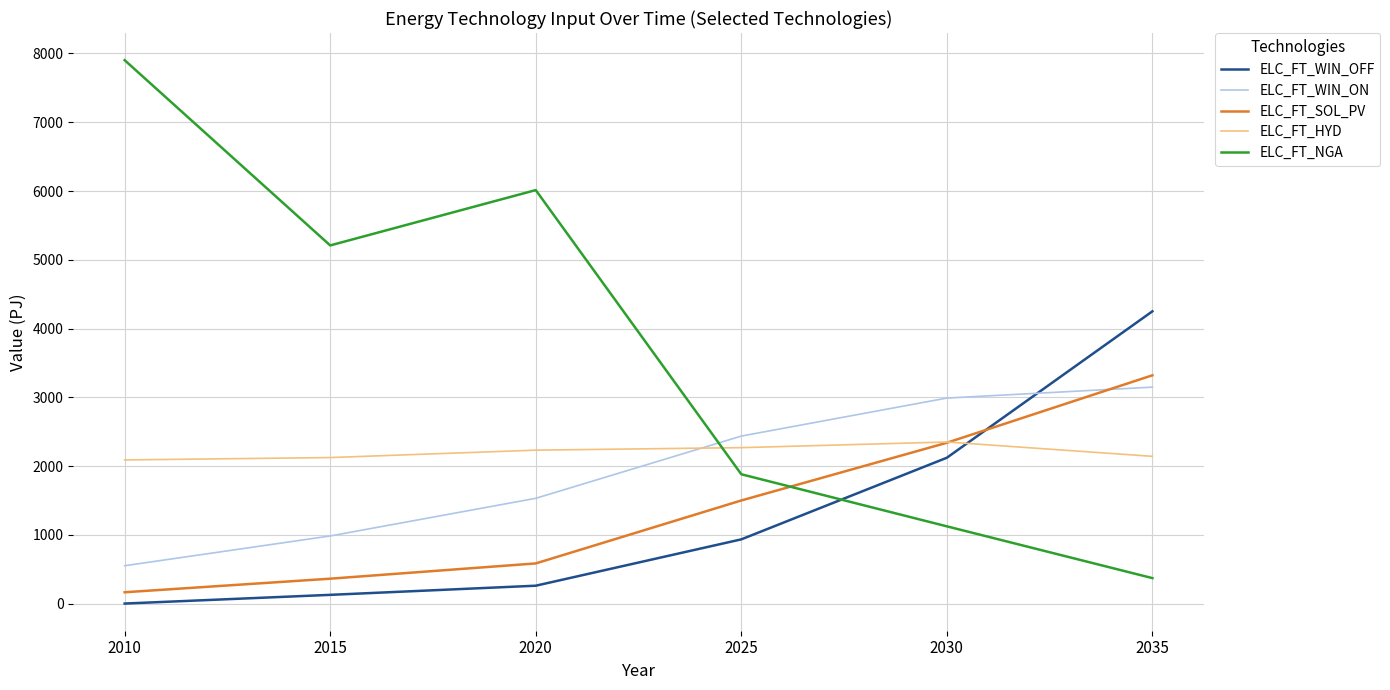

What is the difference between the maximum and minimum values in the ELC_FT_HYD series?

260.9